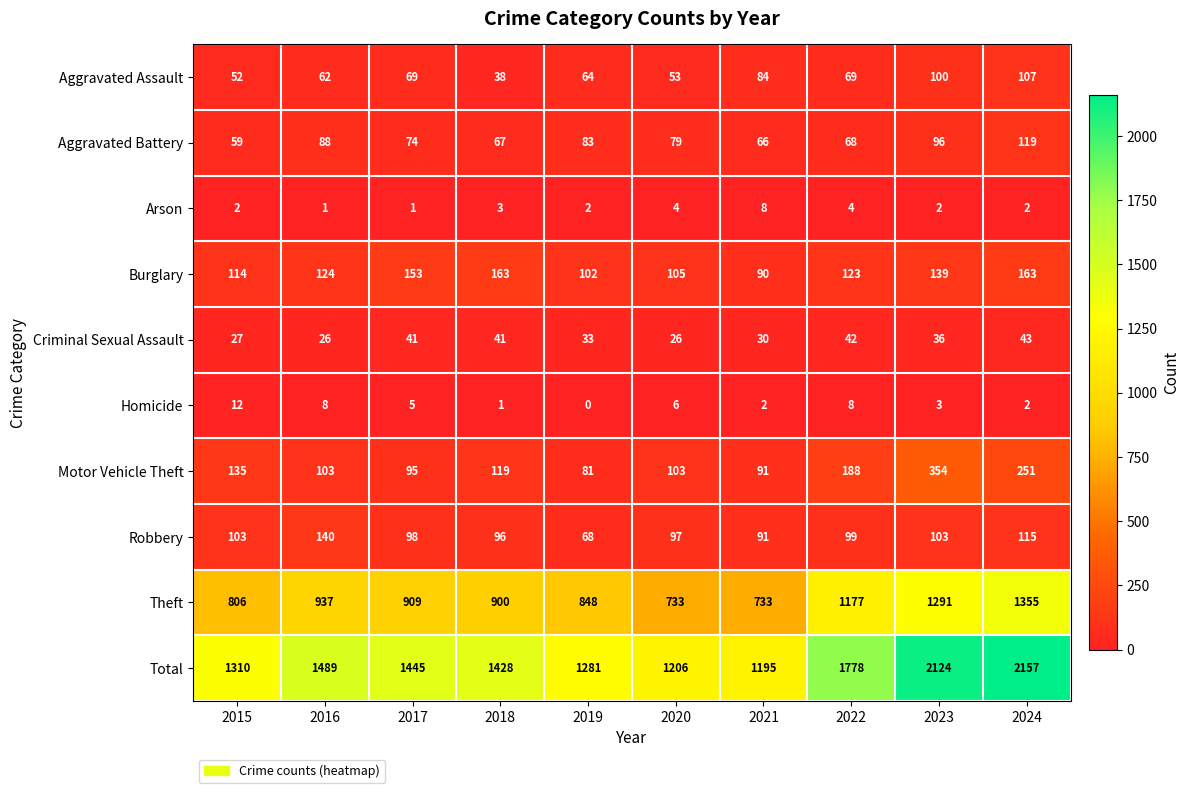

Which series has the largest total across all categories?

Total